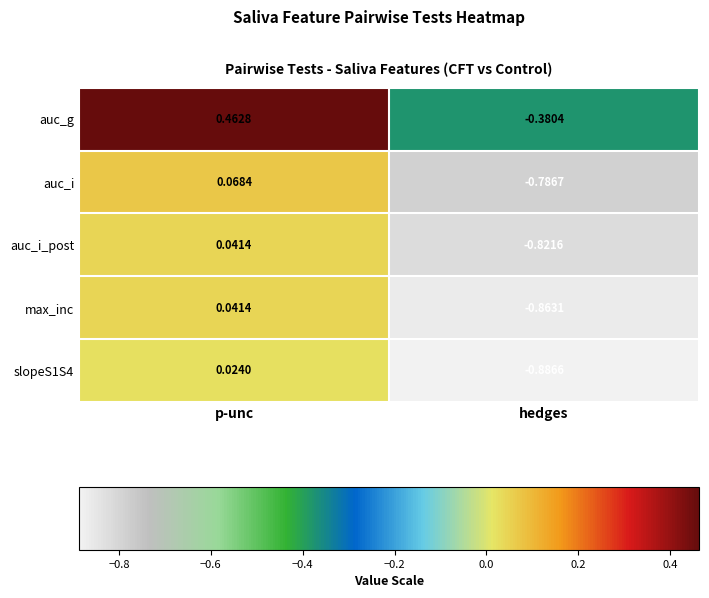

At which label is auc_i_post closest to 0?

p-unc